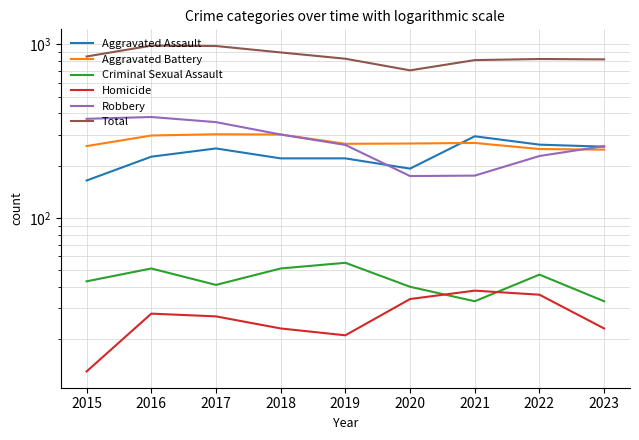

Which series has the widest spread of values?

Total